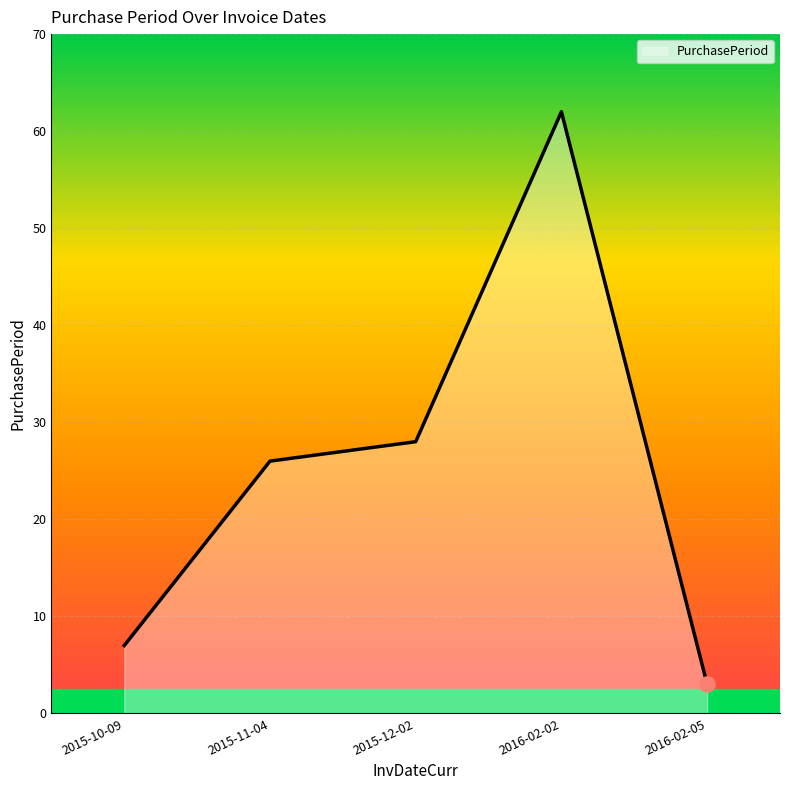

Which has a higher value, 2015-10-09 or 2016-02-02?

2016-02-02